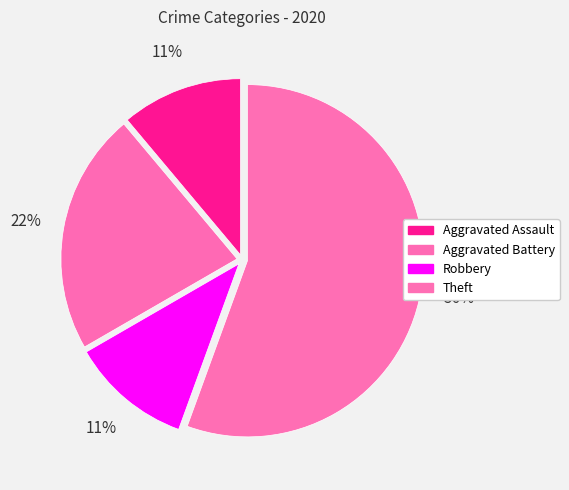

Approximately how many times larger is the value at Aggravated Battery compared to Theft?

0.4